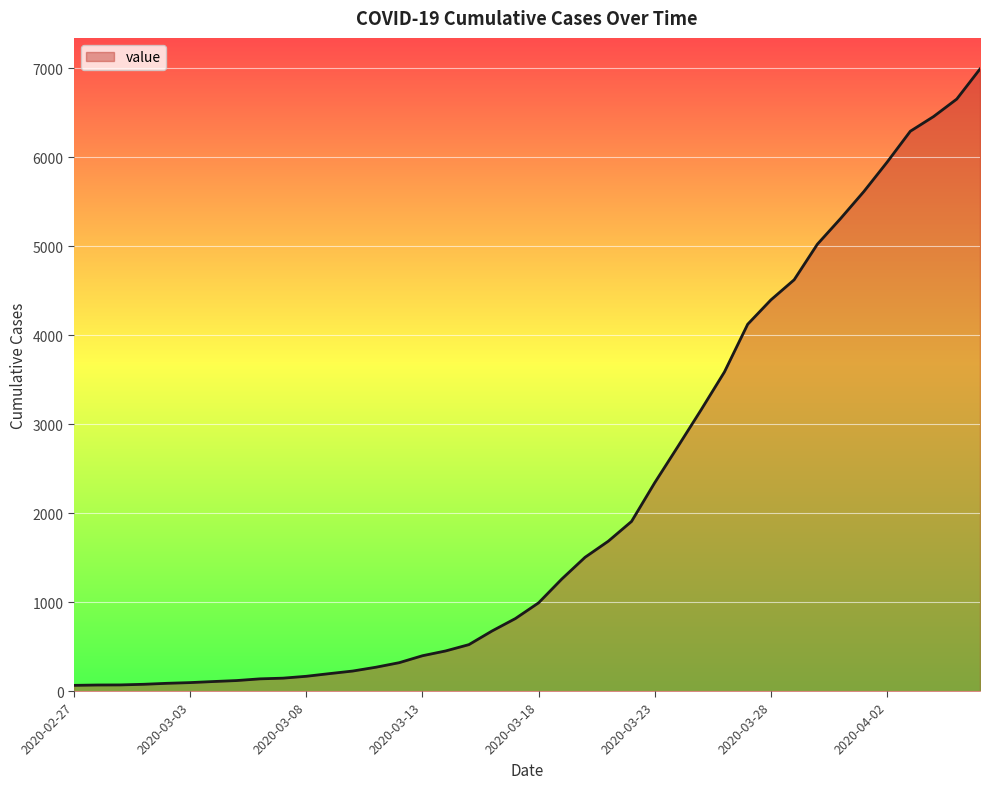

What is the difference between the maximum and minimum values?

6930